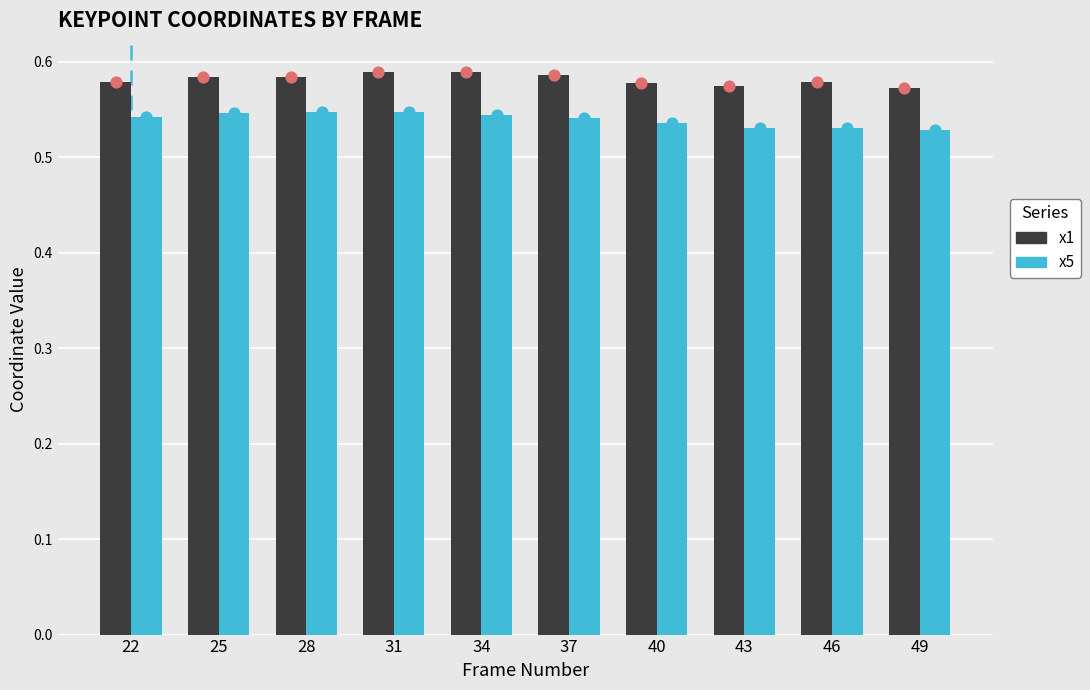

Is the value of x5 at 31 greater than the value of x1 at 37?

No